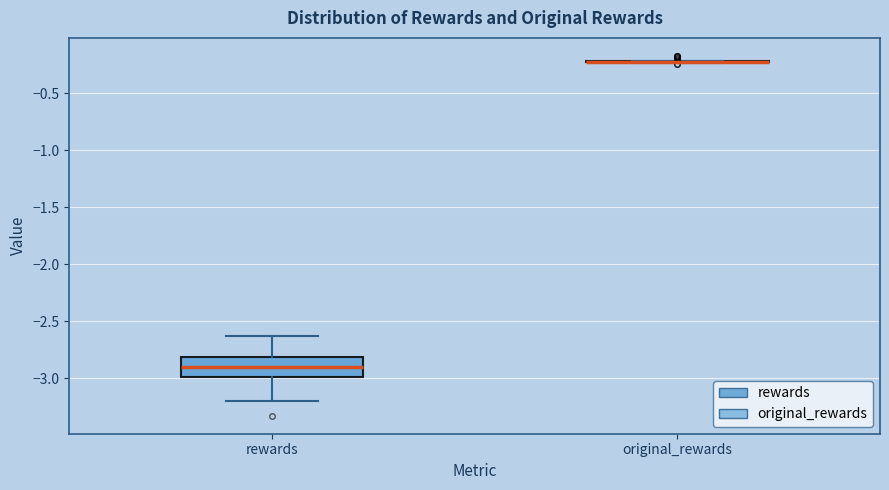

Reading left to right, read every box against the y-axis: the position of its median line, the range the box covers, and the ends of its whiskers. The values are not printed on the chart, so give them approximately, as read against the axis.

rewards: median -2.90, box -3.00 to -2.80, whiskers -3.20 to -2.65
original_rewards: box collapsed to a line at -0.20, whiskers -0.25 to -0.20